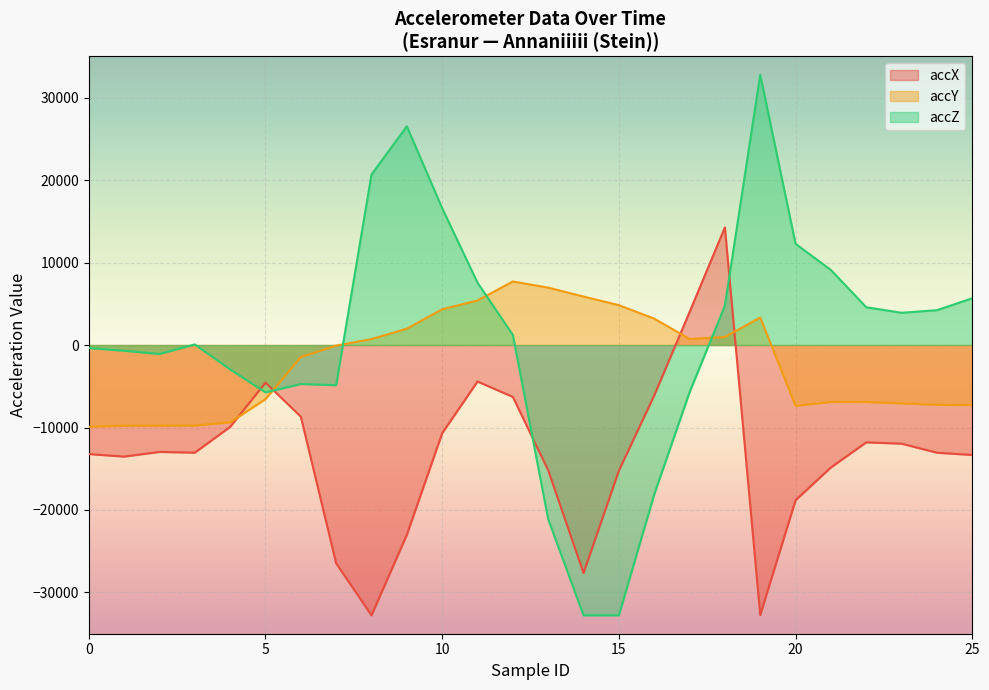

True or false: accX and accZ cross at least once.

True